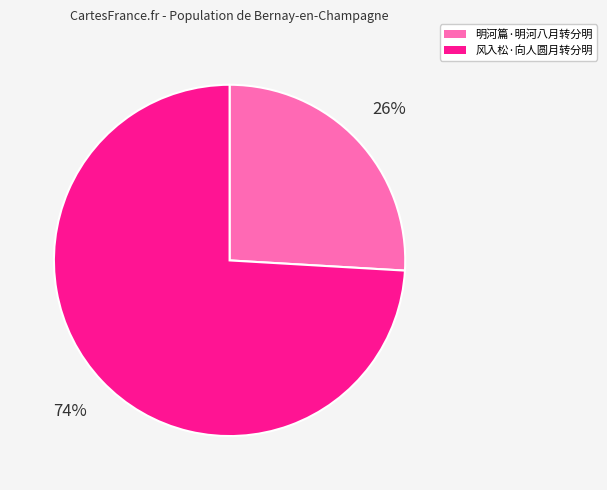

Which has a higher value, 明河篇·明河八月转分明 or 风入松·向人圆月转分明?

风入松·向人圆月转分明